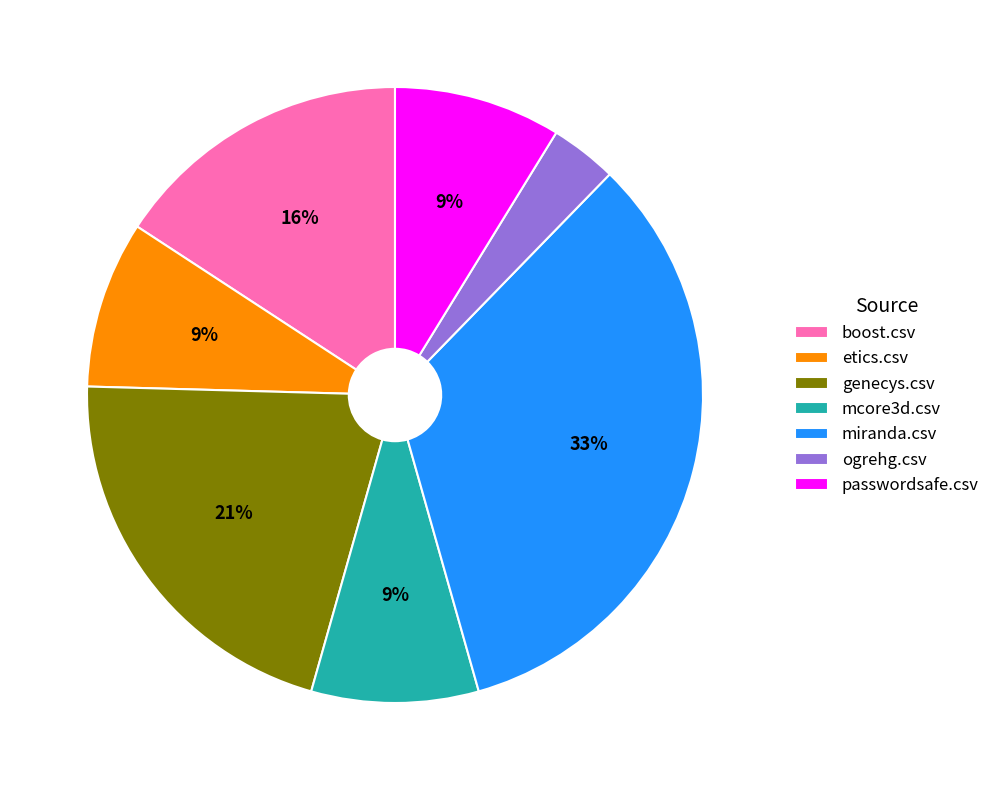

Approximately how many times larger is the value at mcore3d.csv compared to etics.csv?

1.0